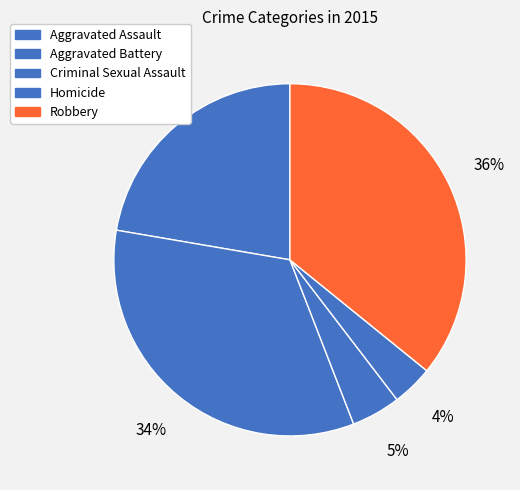

Rank the categories by value from lowest to highest.

Homicide, Criminal Sexual Assault, Aggravated Assault, Aggravated Battery, Robbery